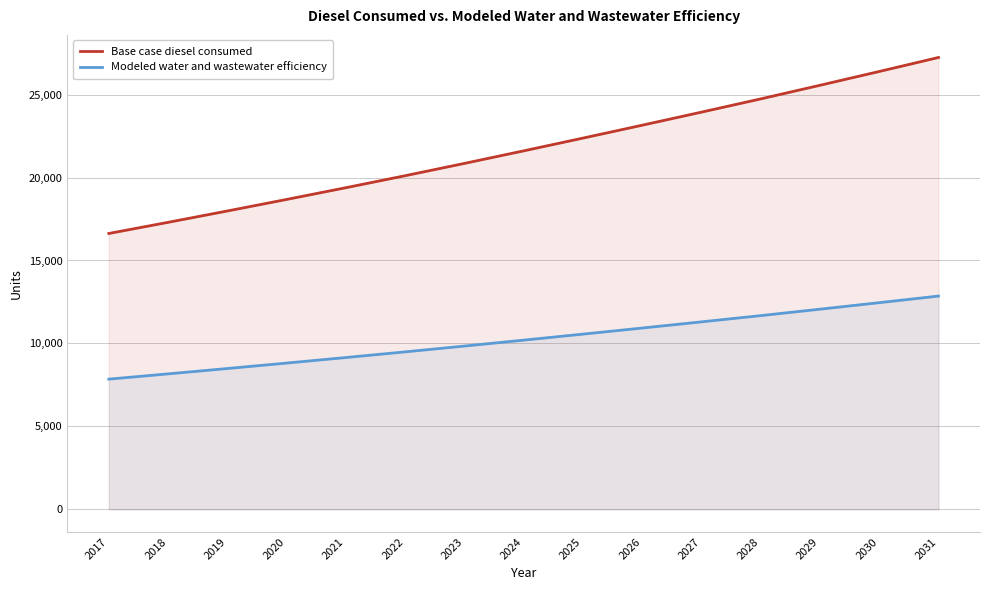

List the series in order of their peak value, highest first.

Base case diesel consumed, Modeled water and wastewater efficiency